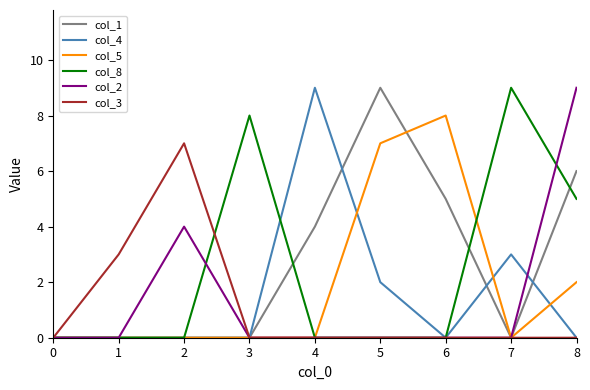

The col_1 series shows 4 at 4. True or false?

True